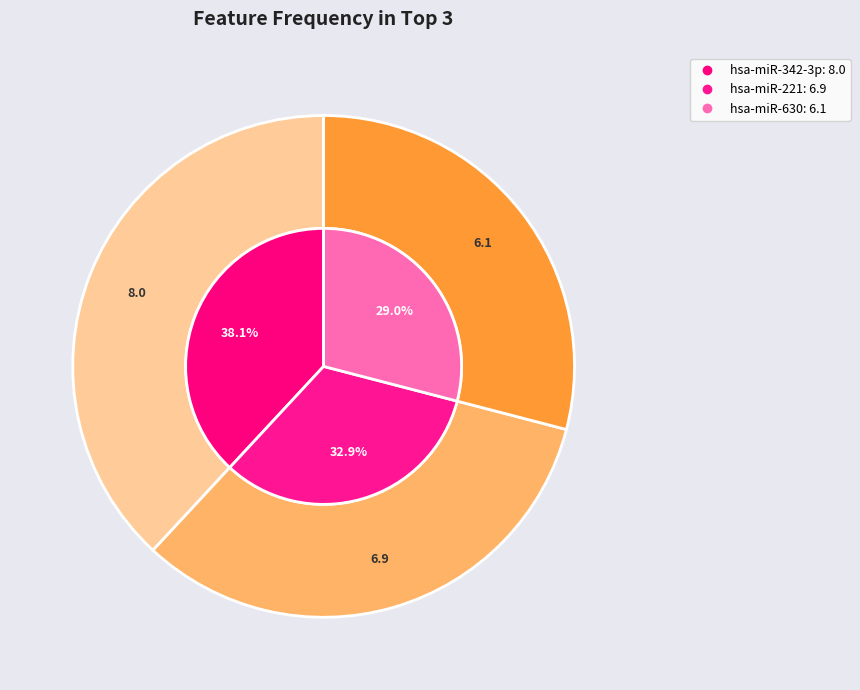

What percentage do hsa-miR-221 and hsa-miR-342-3p together represent?

71.0%